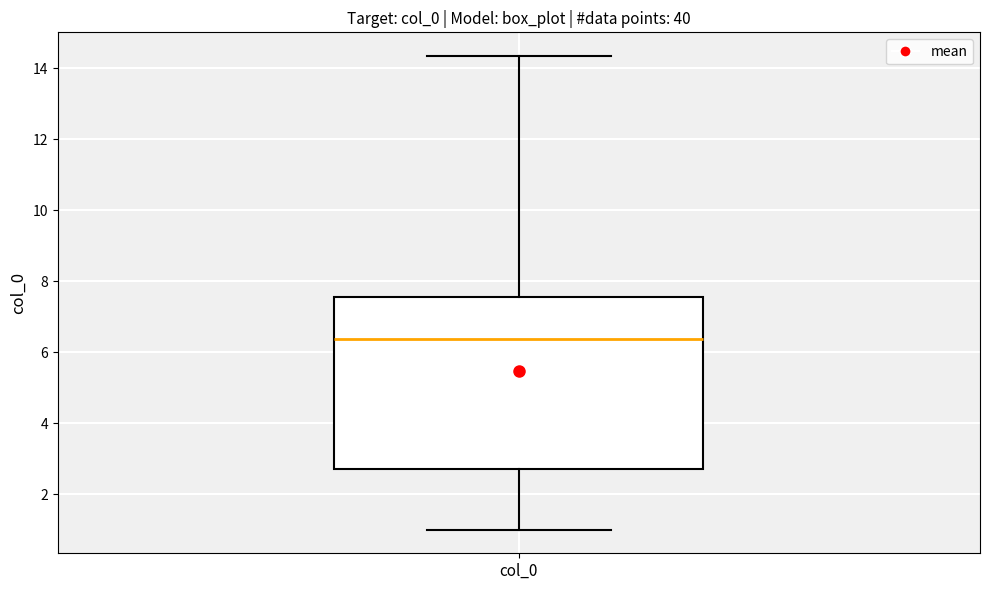

Where does the upper whisker of the box for col_0 end on the y-axis? The values are not printed on the chart, so give them approximately, as read against the axis.

14.4